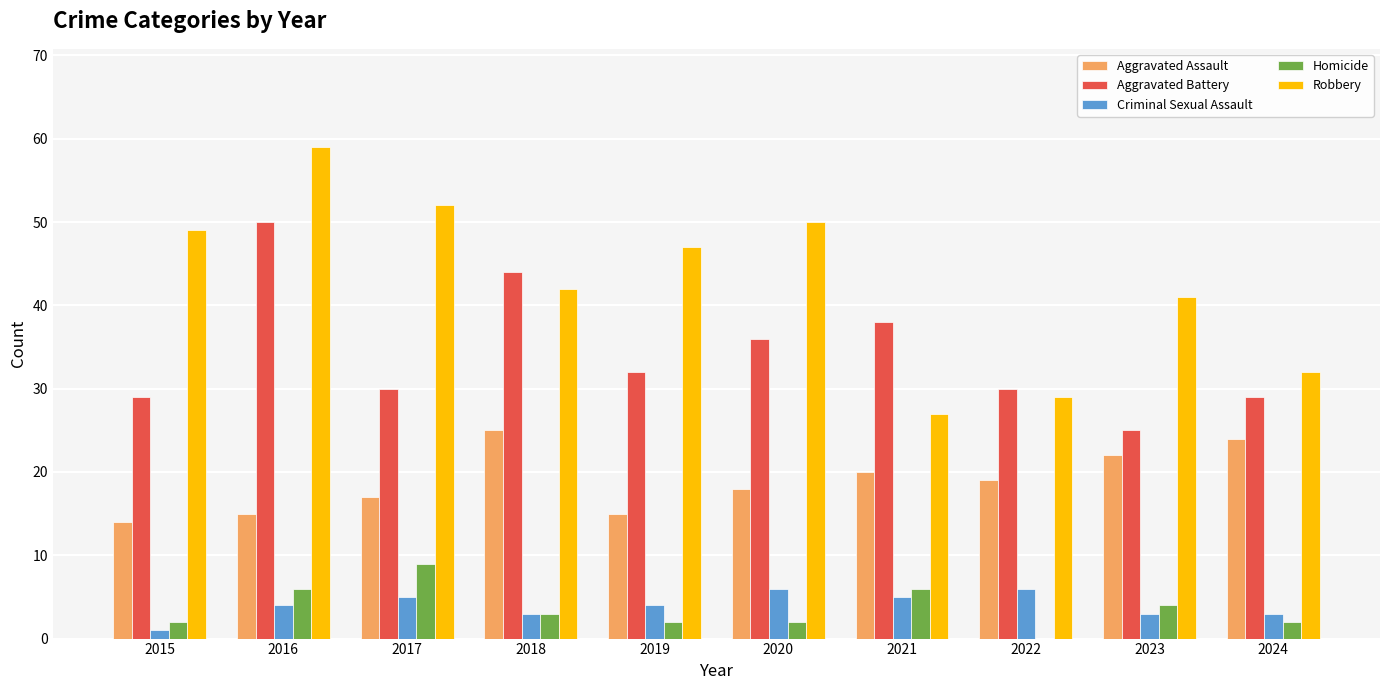

True or false: Criminal Sexual Assault has a value of 9 at 2020.

False